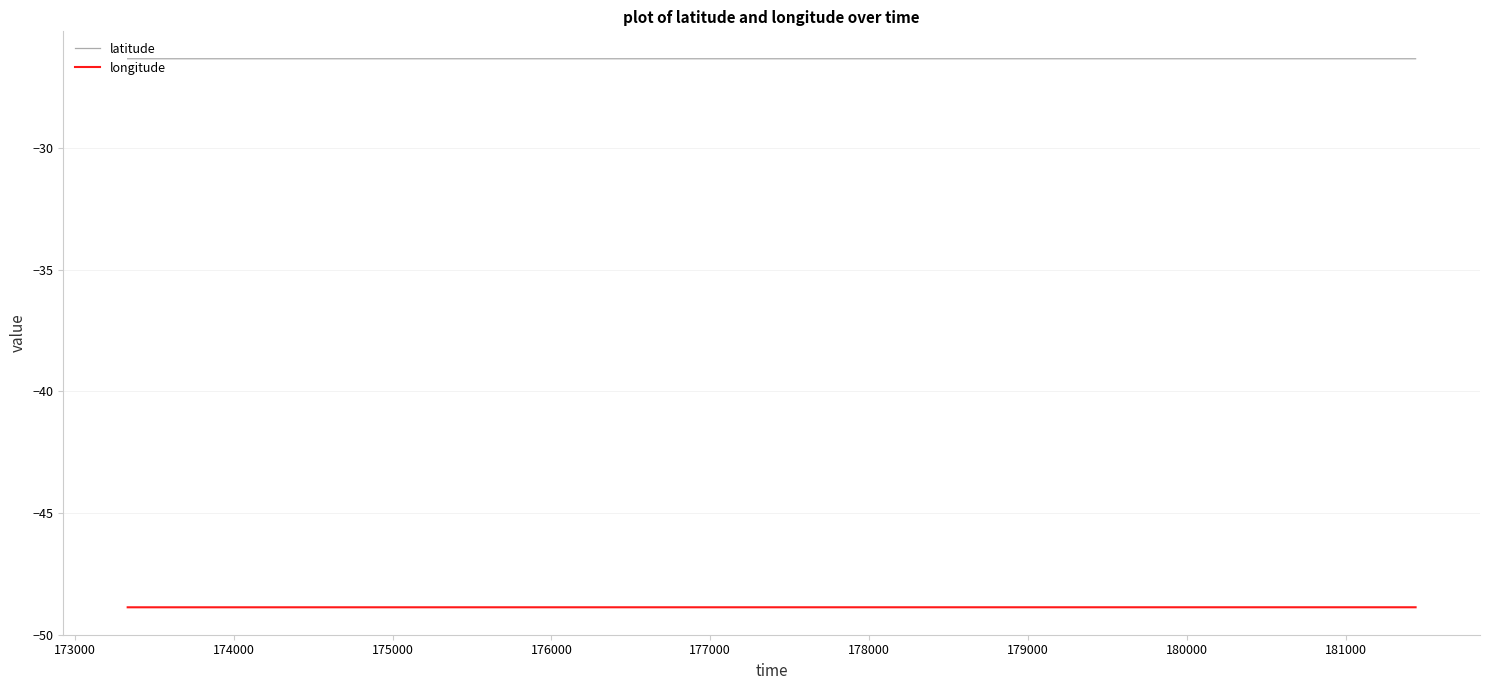

How many lines are shown in the chart?

2